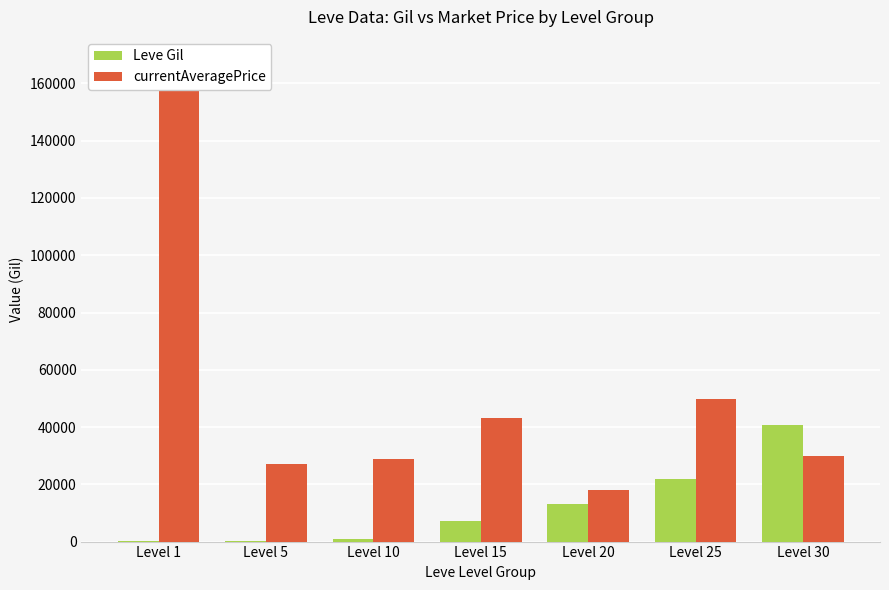

What is the sum of all Leve Gil values?

83970